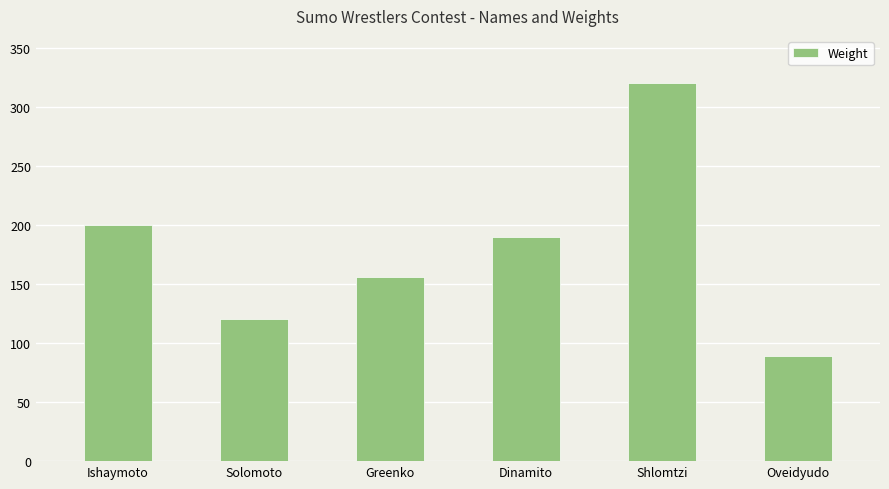

List the labels in order of value, smallest first.

Oveidyudo, Solomoto, Greenko, Dinamito, Ishaymoto, Shlomtzi